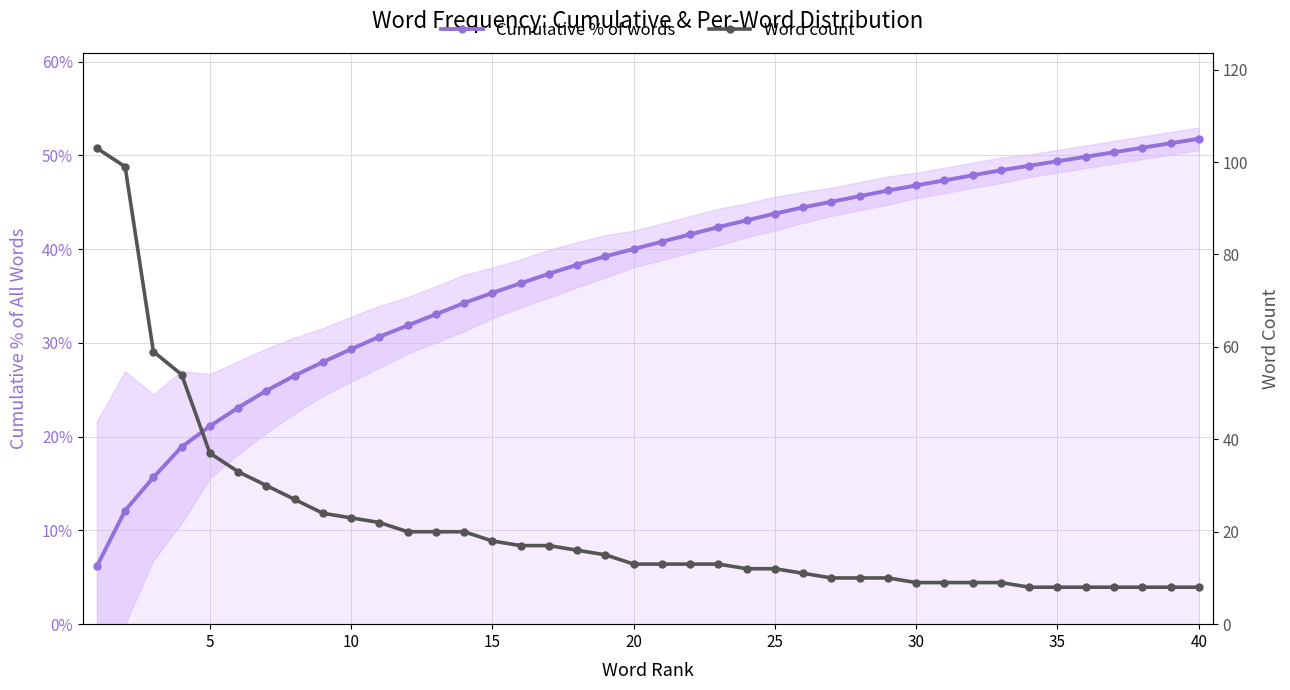

List the series in order of their overall mean, lowest first.

Cumulative % of words, Word count